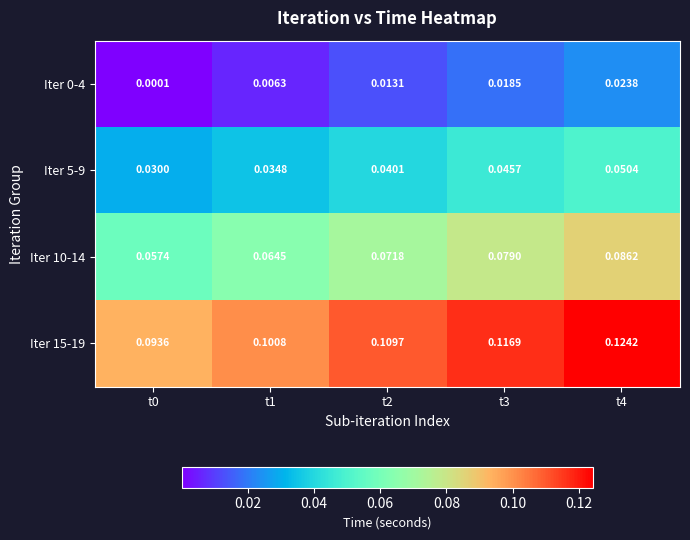

Which series has the widest spread of values?

Iter 15-19